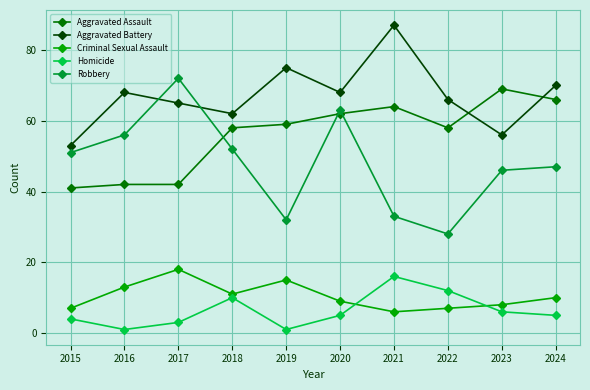

Rank the series by their maximum value, from lowest to highest.

Homicide, Criminal Sexual Assault, Aggravated Assault, Robbery, Aggravated Battery